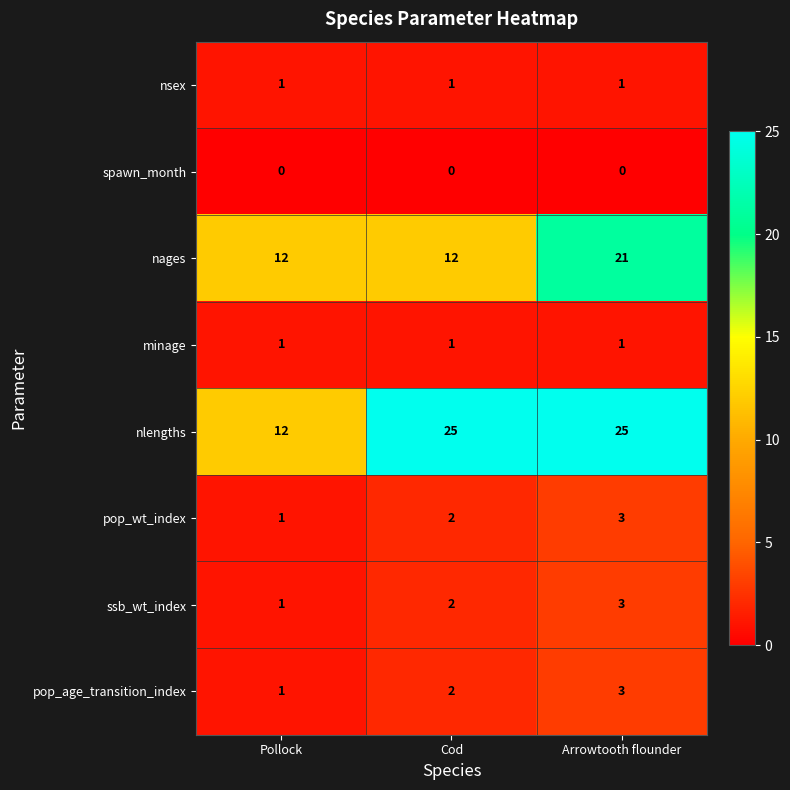

At how many categories does at least one series exceed 10?

3